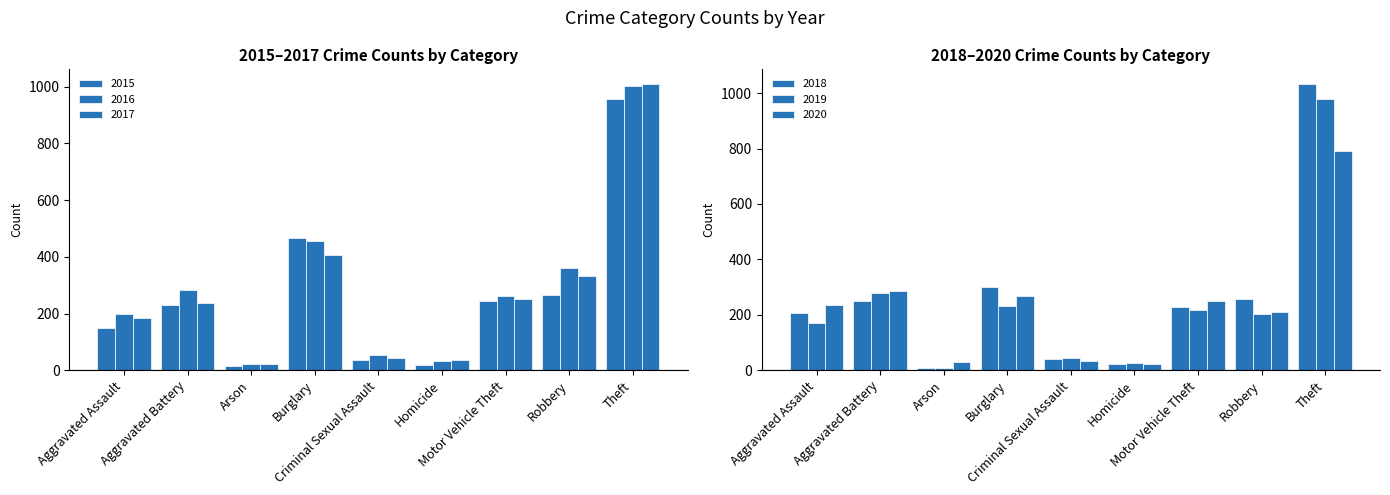

Reading left to right, transcribe all the data shown in this chart.

2015: 150	230	15	467	35	19	243	266	958
2016: 199	282	23	455	55	32	263	359	1002
2017: 184	237	22	406	43	35	252	334	1011
2018: 208	251	8	301	41	22	228	256	1034
2019: 170	279	8	230	44	27	218	204	978
2020: 234	287	30	269	34	22	250	210	790